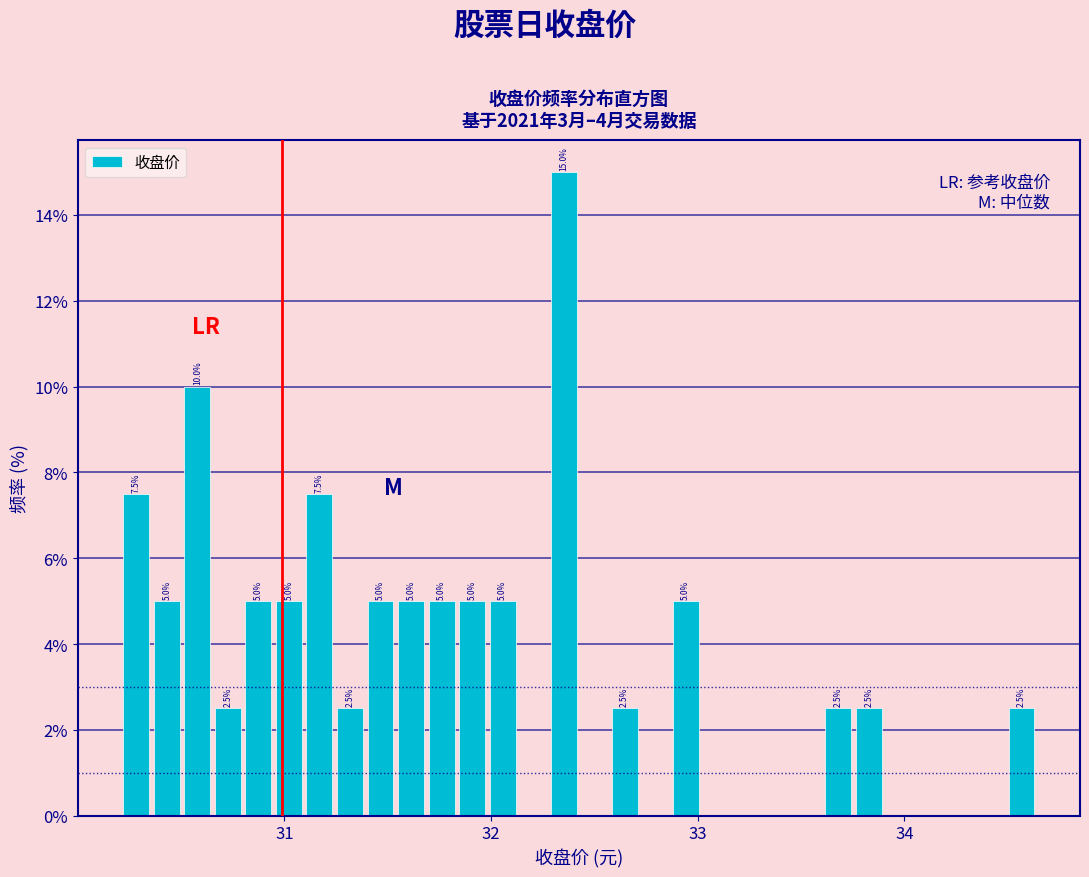

Read against the x-axis, roughly where is the centre of the tallest bar?

32.4